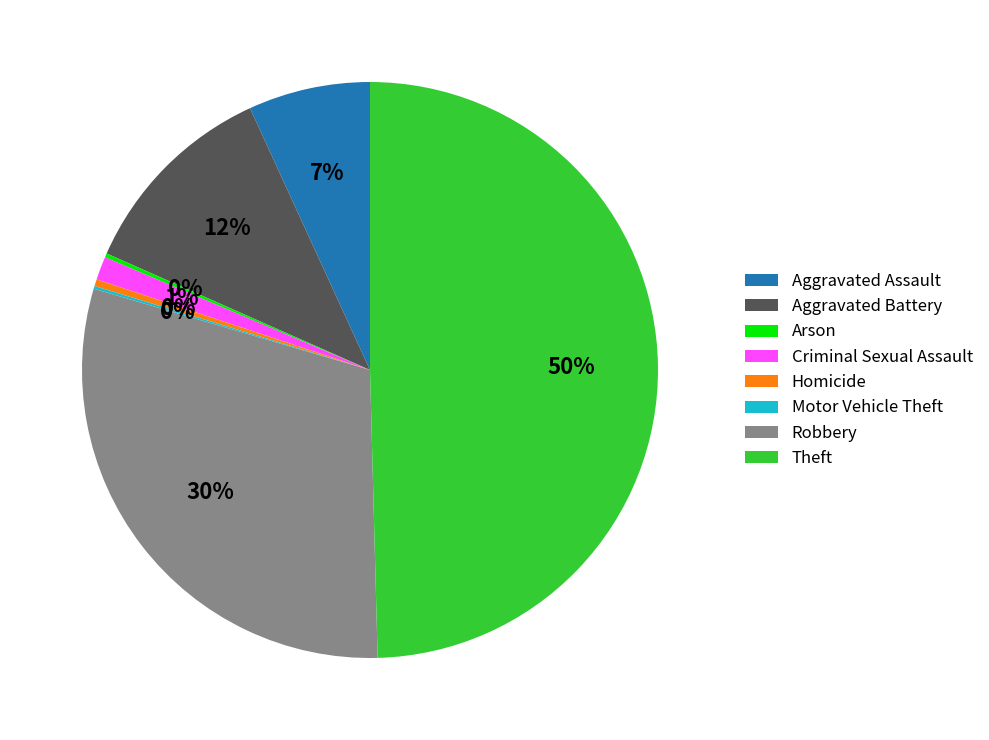

To the nearest percent, what is the combined percentage of Aggravated Battery and Homicide?

12%